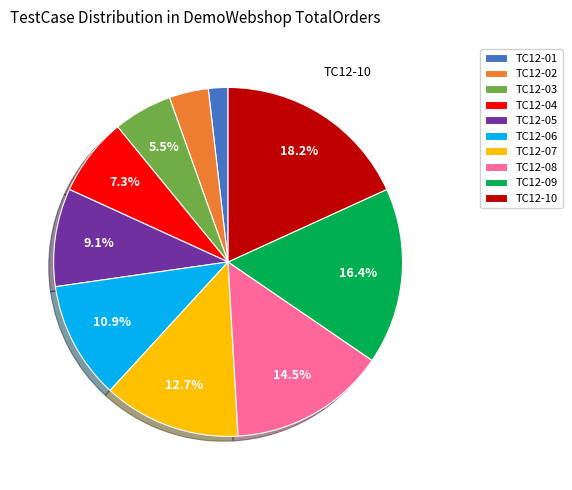

Does TC12-01 represent more than half of the total?

No